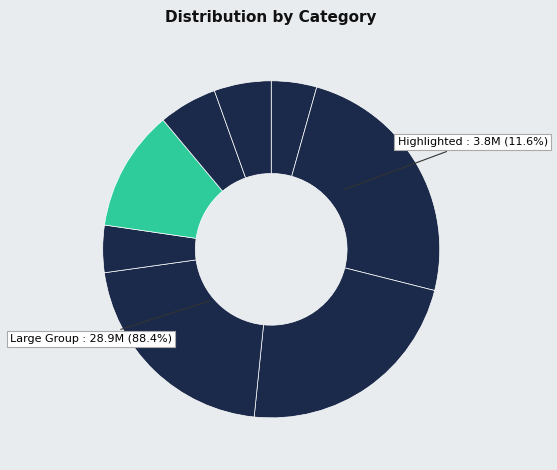

To the nearest percent, what is the combined percentage of 7 and 11?

10%